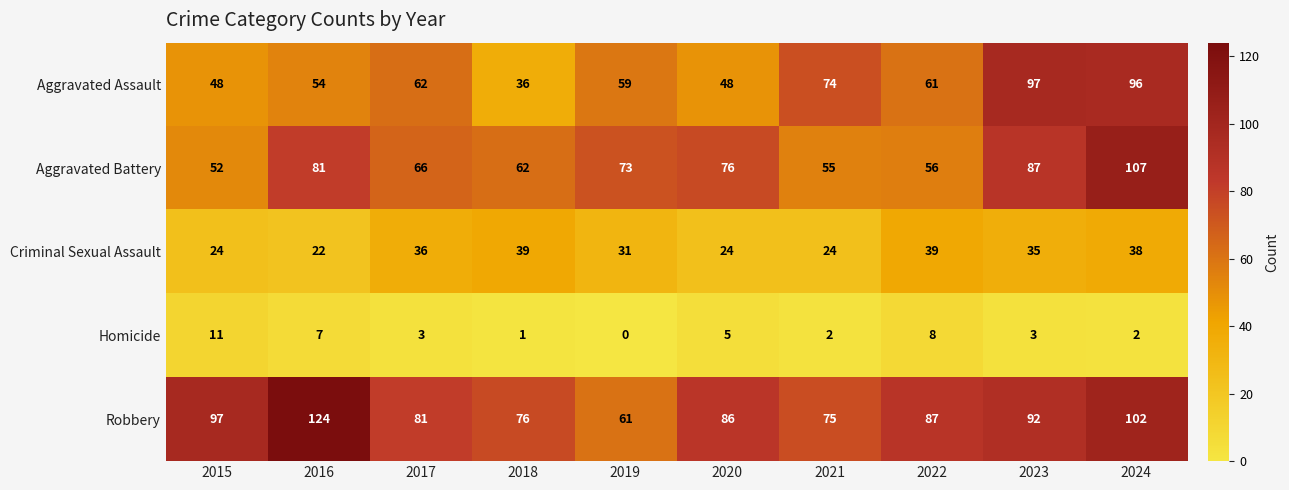

List the series in order of their peak value, lowest first.

Homicide, Criminal Sexual Assault, Aggravated Assault, Aggravated Battery, Robbery